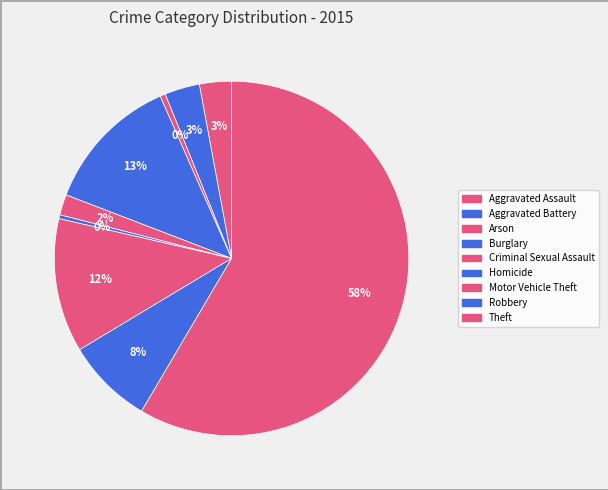

What is the majority slice?

Theft